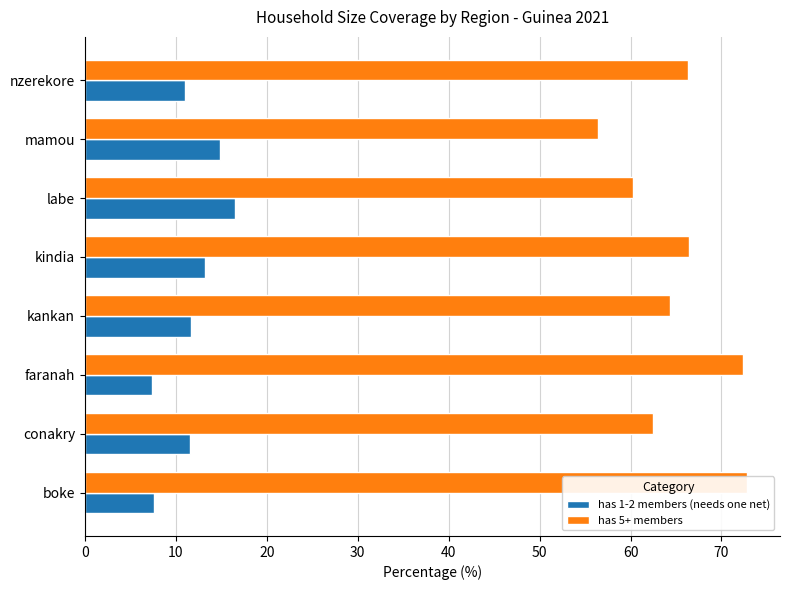

Which has a higher value, labe or kindia?

labe